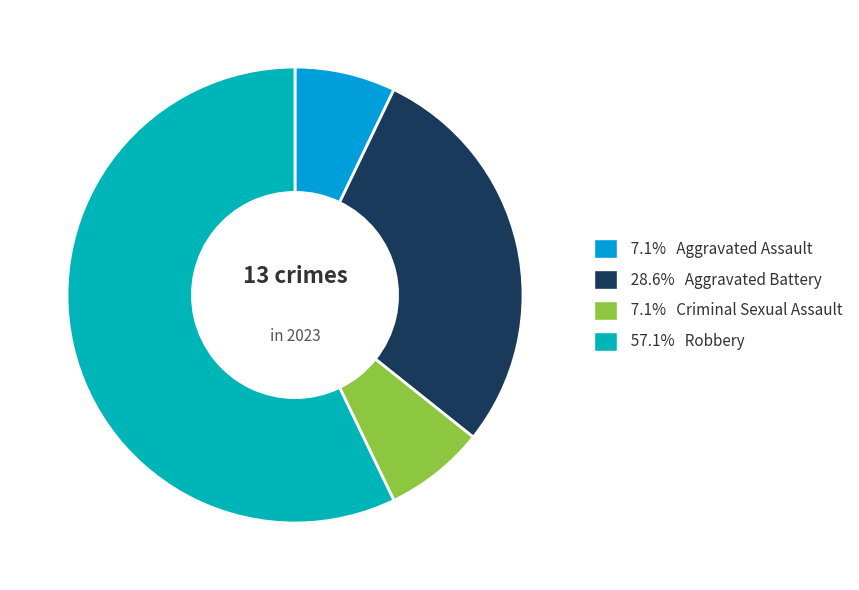

Is there any slice that represents more than half of the pie?

Yes